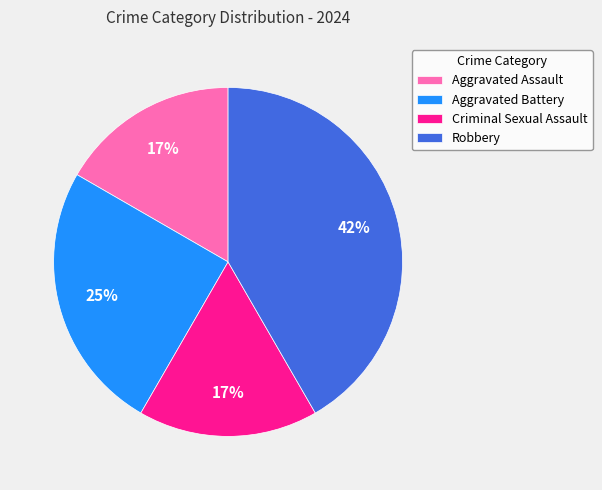

To the nearest percent, what is the difference between the largest and smallest slice percentages?

25%